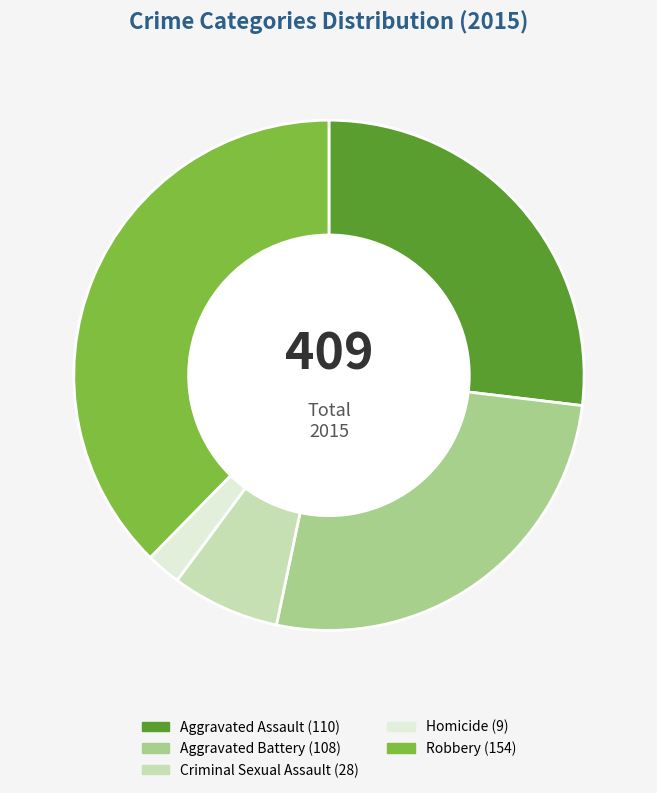

Which has a higher value, Homicide or Aggravated Assault?

Aggravated Assault